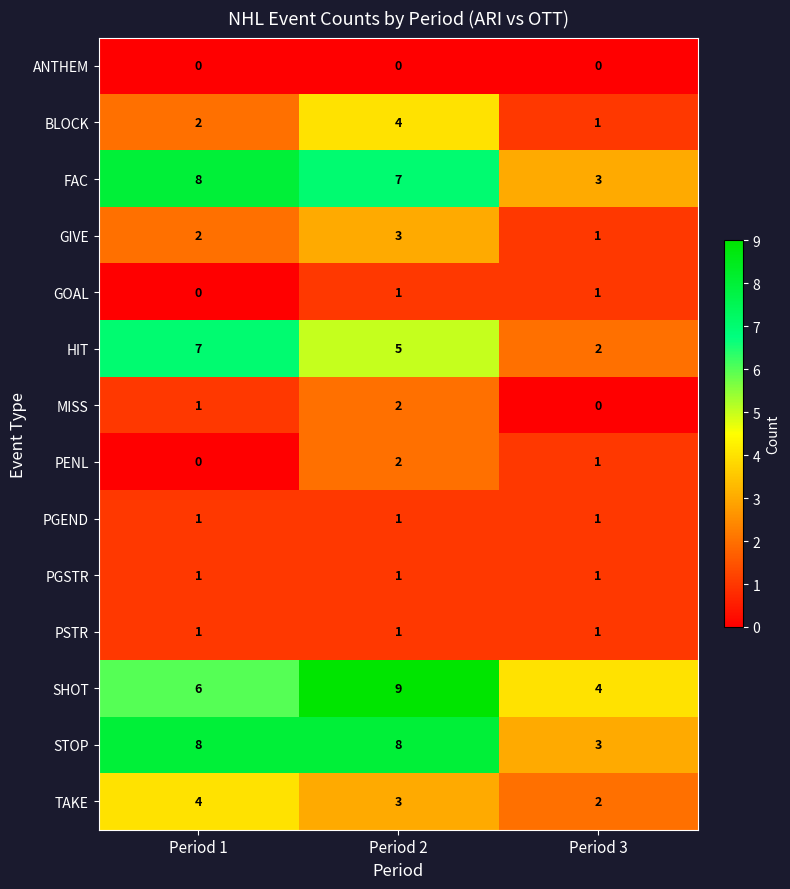

At which category does the chart reach its peak across all series?

Period 2